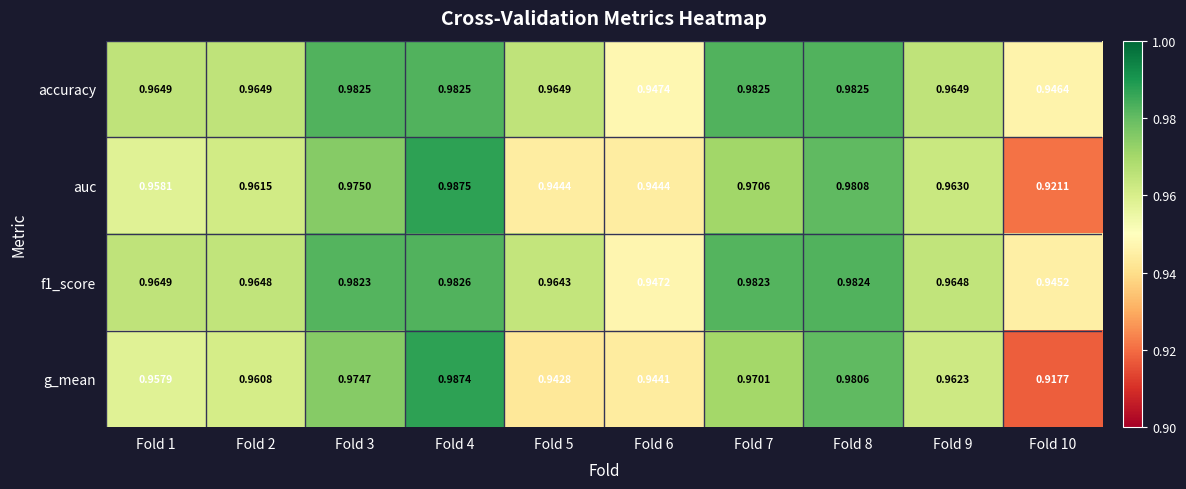

Between Fold 5 and Fold 9, which series saw the biggest shift?

g_mean